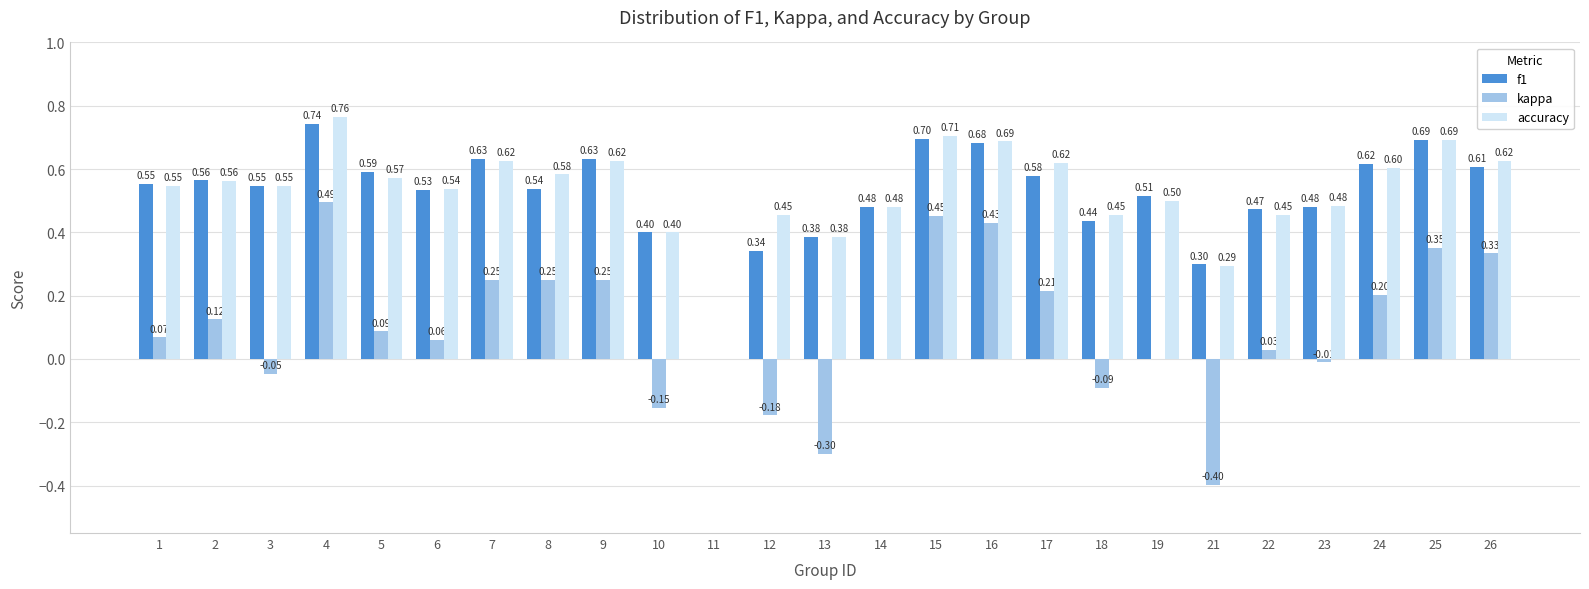

What is the highest value of the f1 series?

0.7